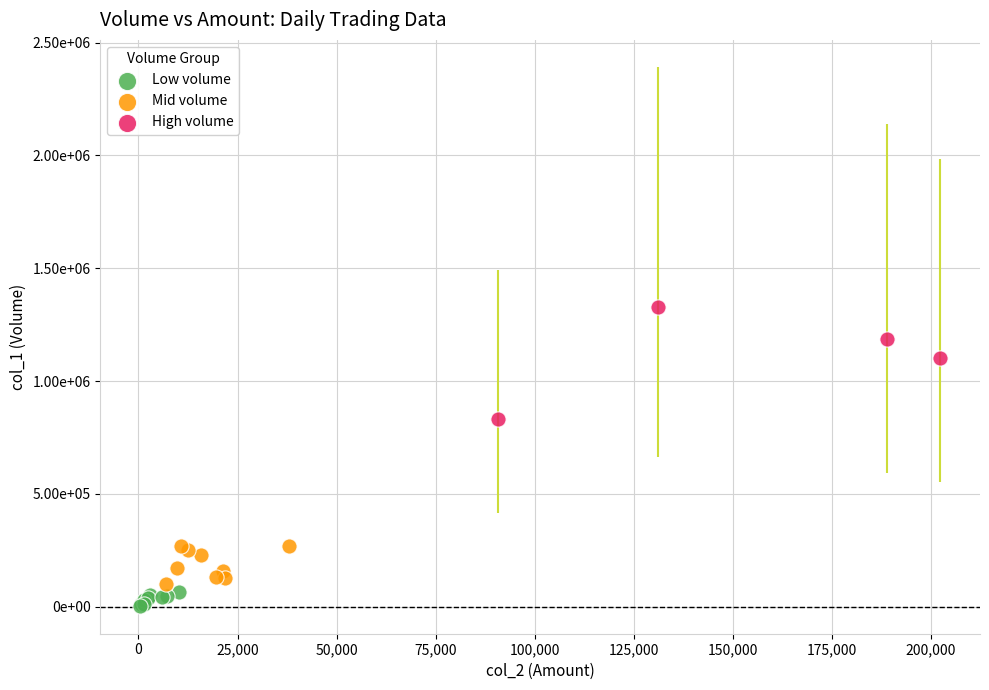

Which series contains the lowest Y value?

Low volume